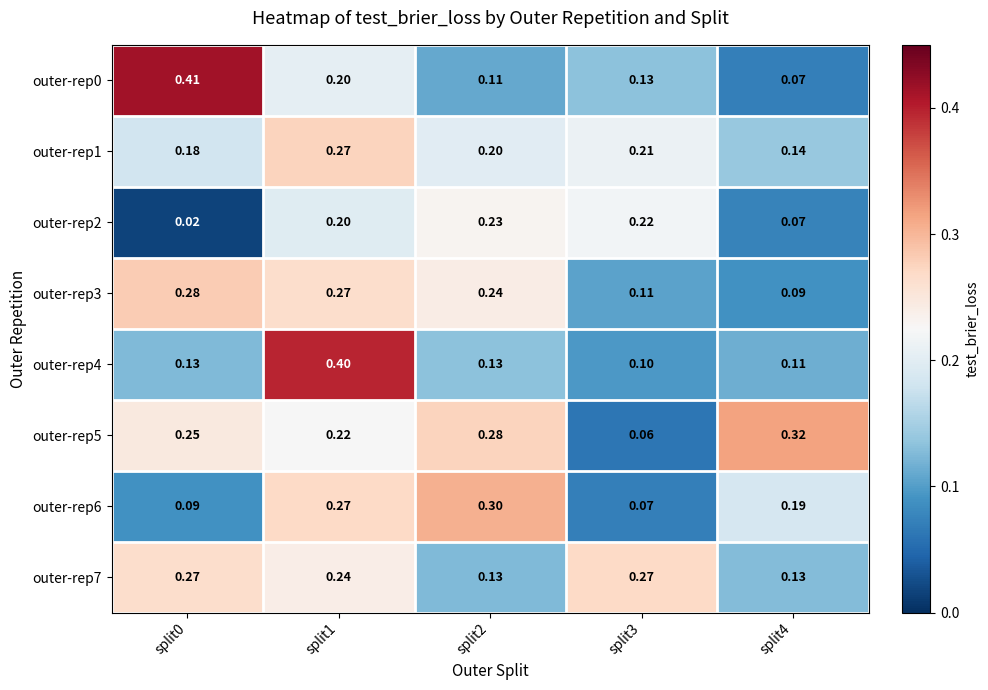

What is the difference between the highest and lowest values at split2?

0.2